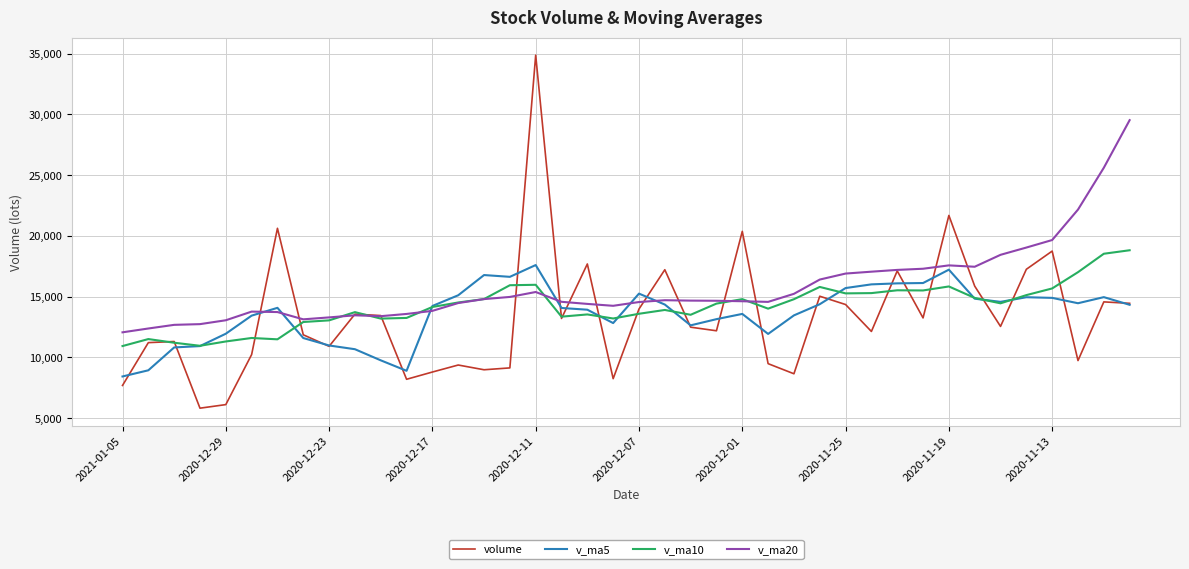

What is the minimum value for volume?

5824.0